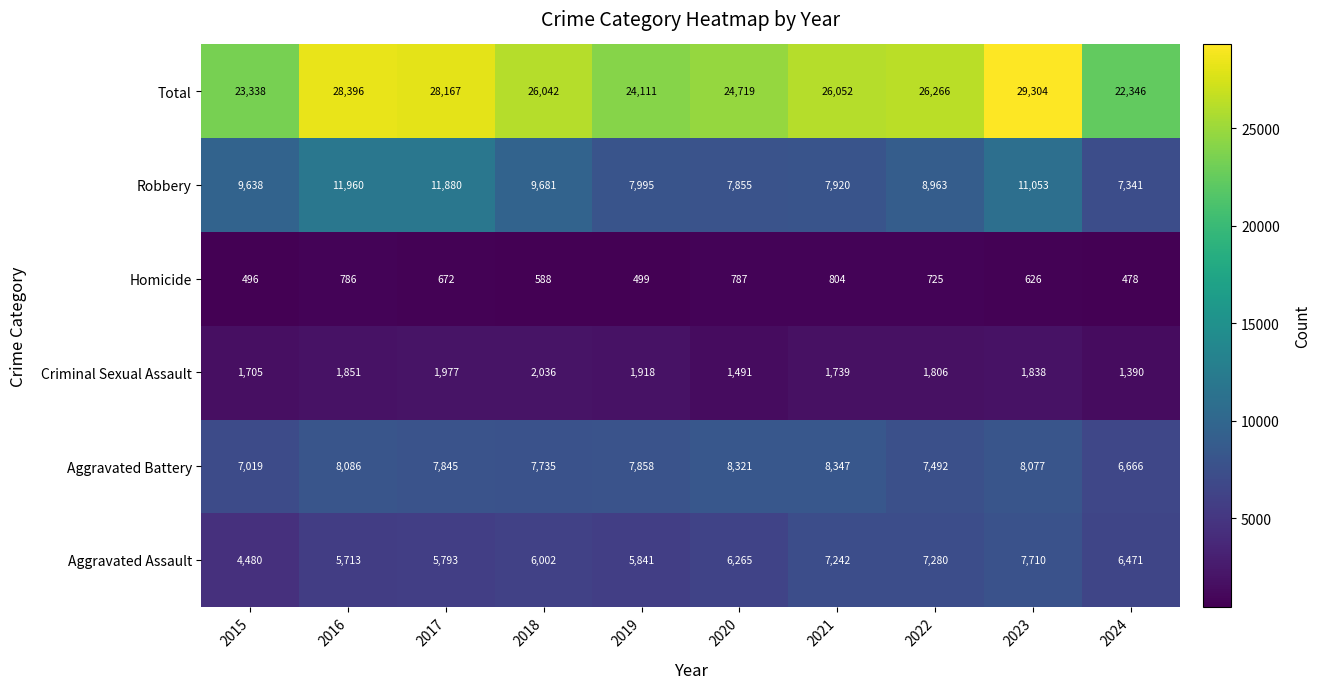

What is the difference between the highest and lowest values at 2023?

28678